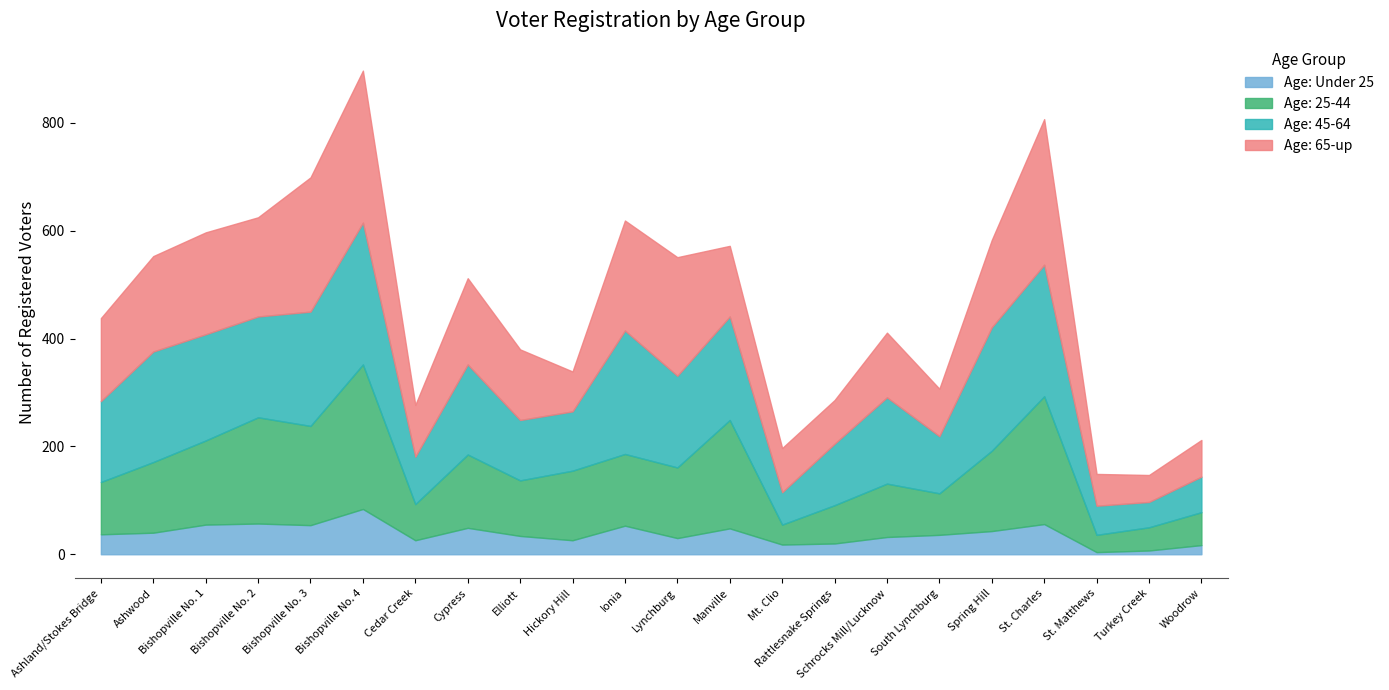

What is the label of the 6th point from the left?

Bishopville No. 4